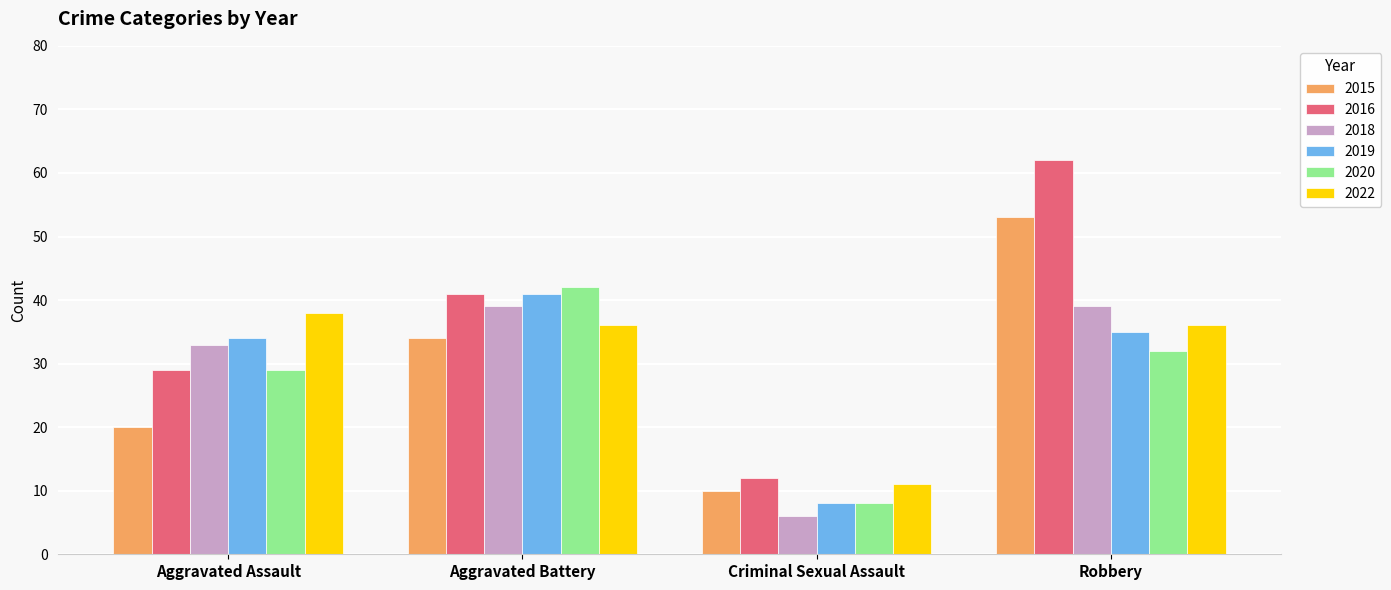

Count the number of categories in the chart.

4